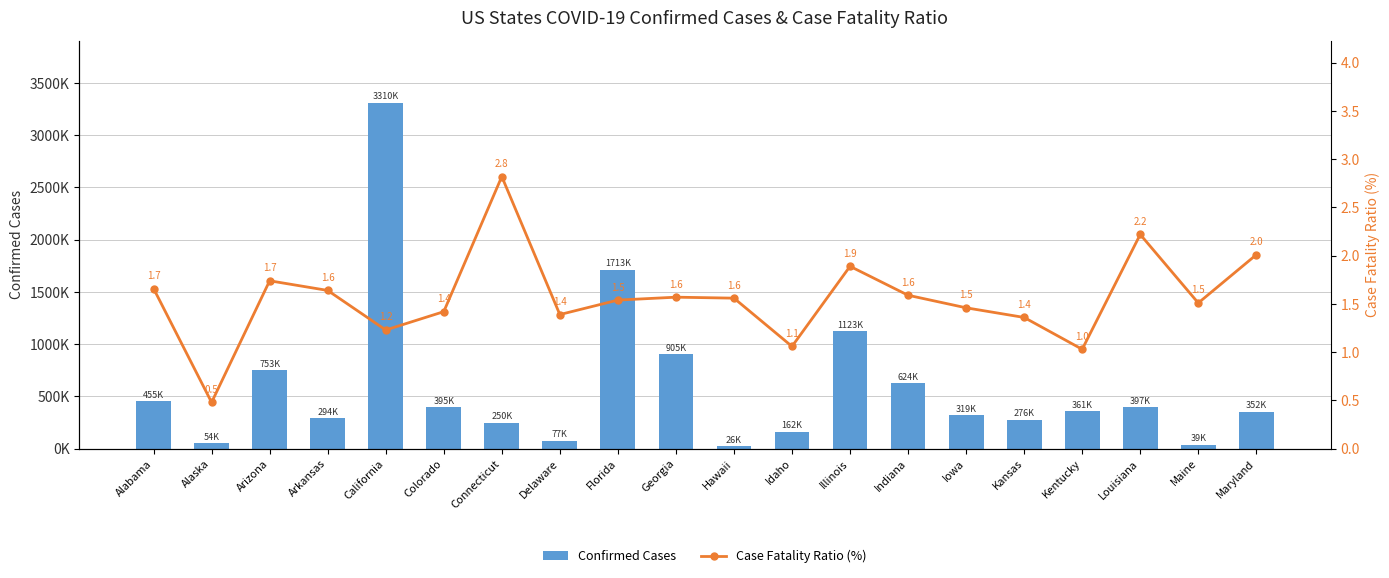

What position from the right is Florida?

12